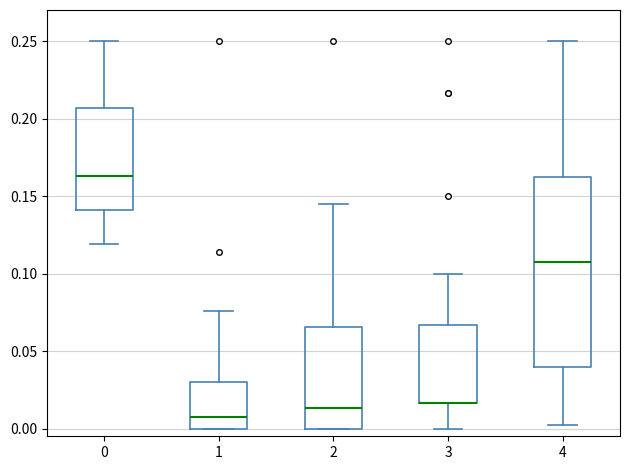

Reading left to right, read every box against the y-axis: the position of its median line, the range the box covers, and the ends of its whiskers. The values are not printed on the chart, so give them approximately, as read against the axis.

0: median 0.165, box 0.140 to 0.205, whiskers 0.120 to 0.250
1: median 0.010, box 0.000 to 0.030, whiskers 0.000 to 0.075
2: median 0.015, box 0.000 to 0.065, whiskers 0.000 to 0.145
3: median 0.015 (drawn on the box's lower edge), box 0.015 to 0.065, whiskers 0.000 to 0.100
4: median 0.105, box 0.040 to 0.160, whiskers 0.000 to 0.250